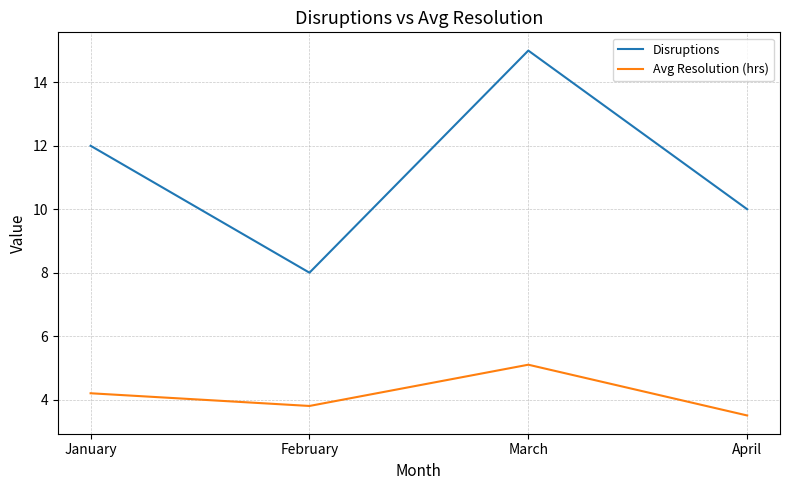

True or false: Avg Resolution (hrs) and Disruptions cross at least once.

False